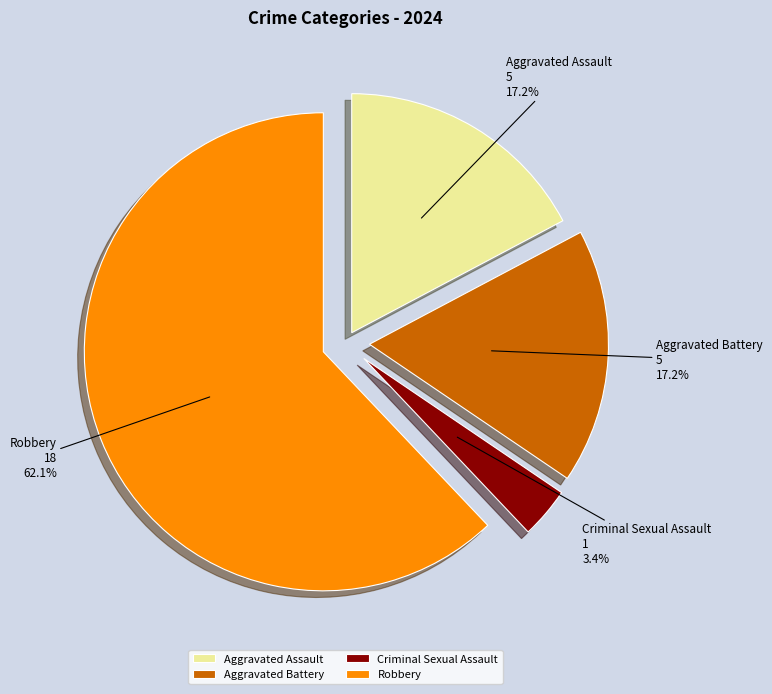

Is Aggravated Assault the majority of the pie?

No